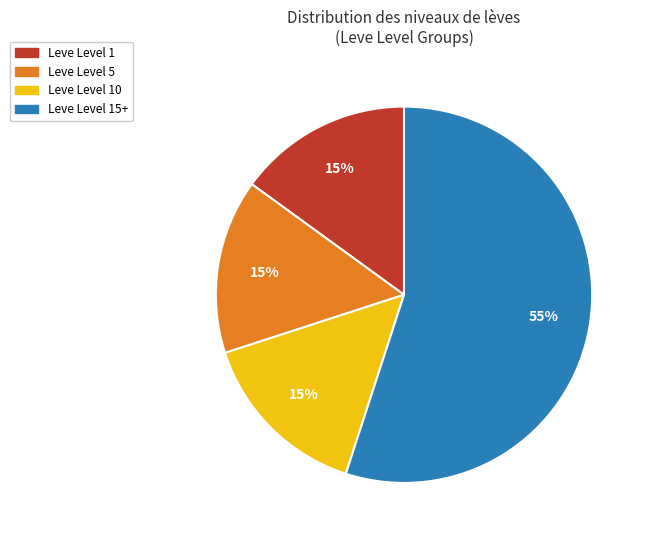

Is the sum of Leve Level 5 and Leve Level 10 greater than half?

No